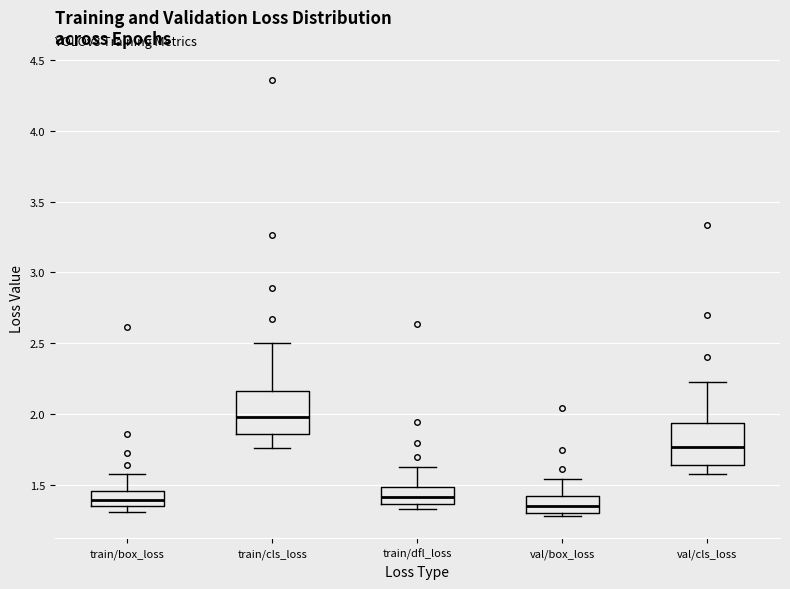

Where is the lower edge of the box for val/box_loss on the y-axis? The values are not printed on the chart, so give them approximately, as read against the axis.

1.30